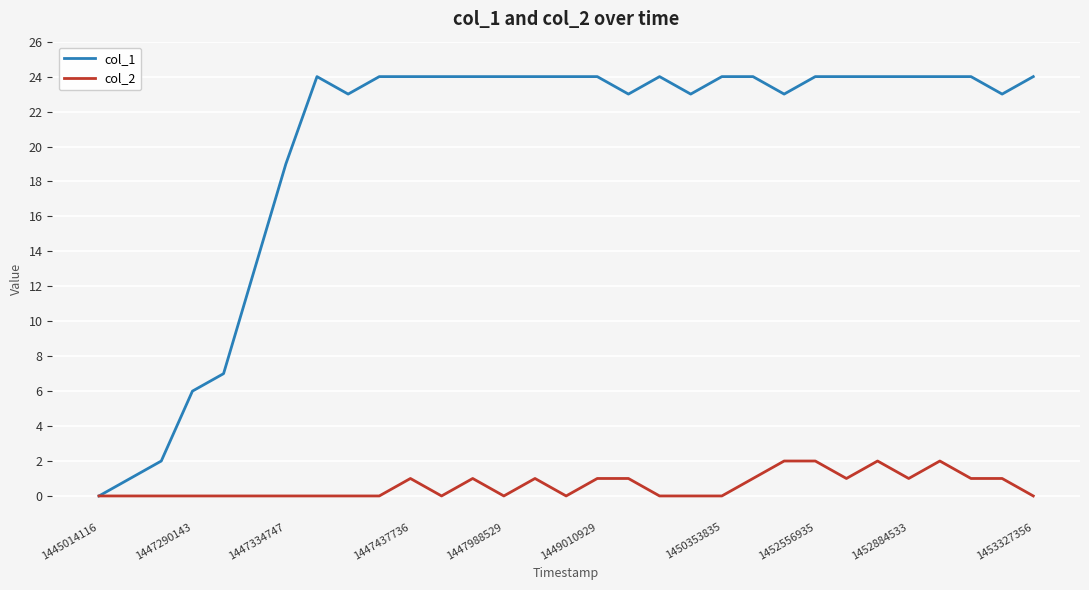

Rank the series by their maximum value, from highest to lowest.

col_1, col_2